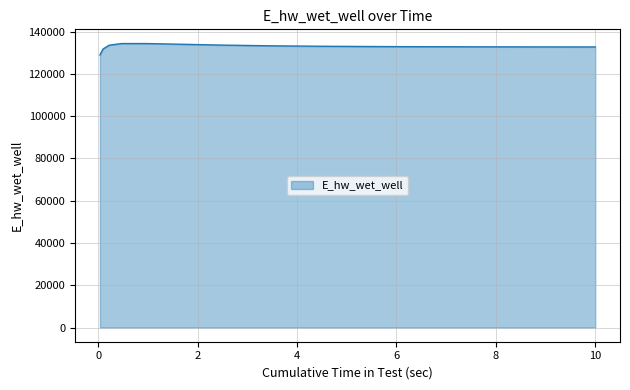

What is the difference between the maximum and minimum values?

5405.0